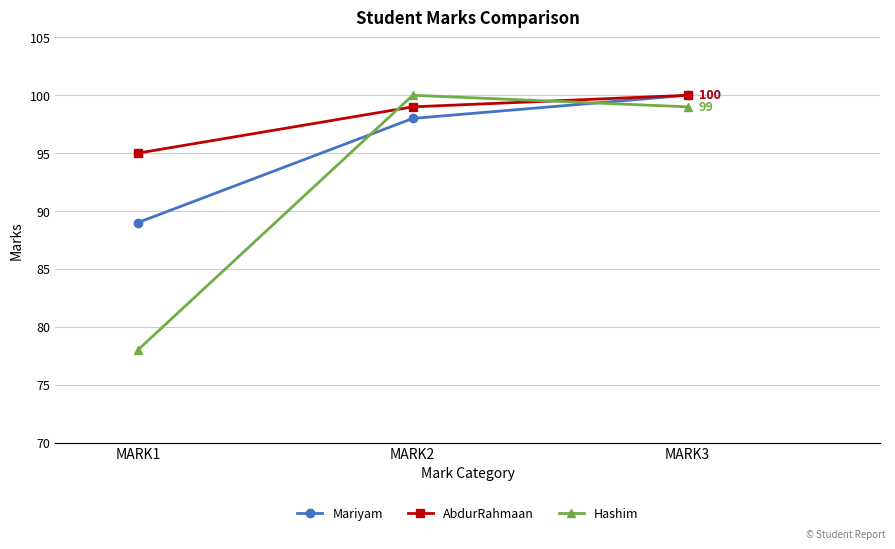

What value does the AbdurRahmaan series have at MARK3?

100